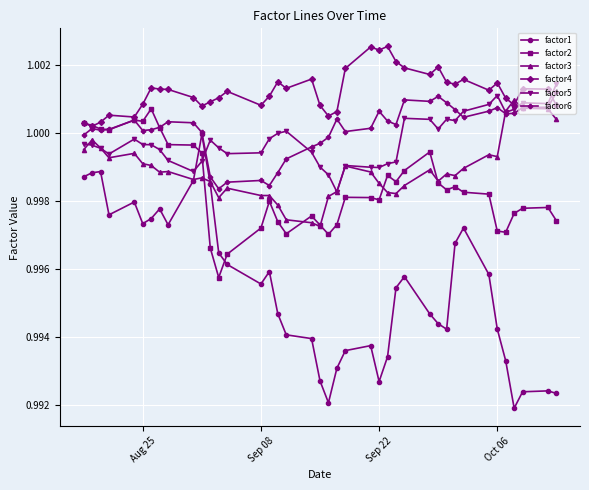

Which series has the largest range (max minus min)?

factor1